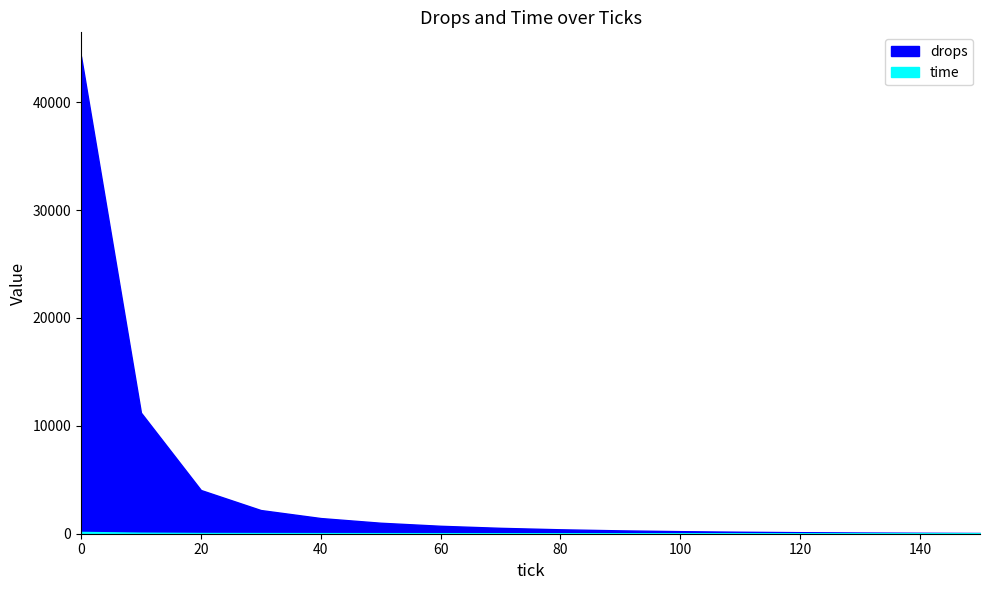

At how many categories does at least one series exceed 10757?

2